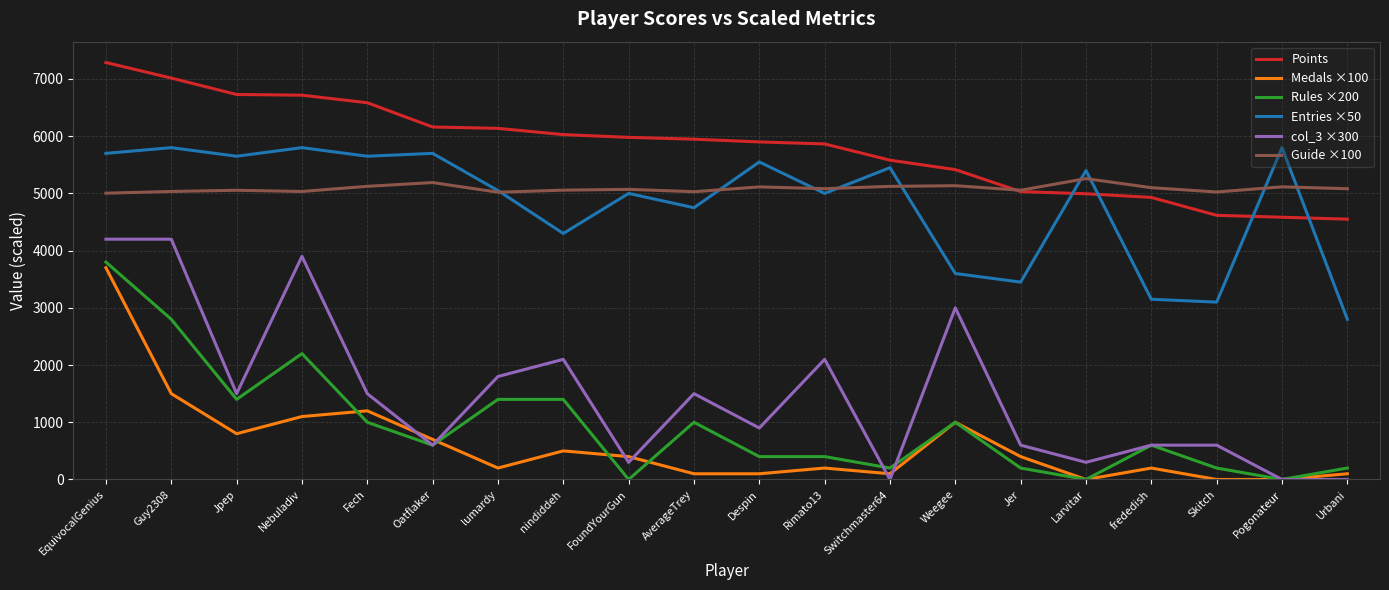

At how many categories does at least one series exceed 3997?

20